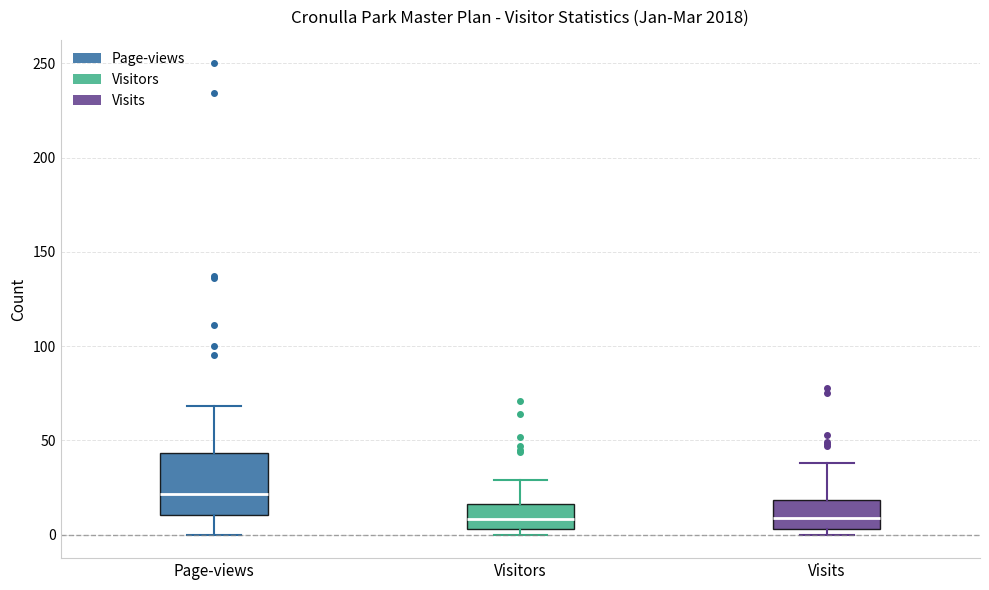

Reading left to right, read every box against the y-axis: the position of its median line, the range the box covers, and the ends of its whiskers. The values are not printed on the chart, so give them approximately, as read against the axis.

Page-views: median 20, box 10 to 45, whiskers 0 to 70
Visitors: median 10, box 5 to 15, whiskers 0 to 30
Visits: median 10, box 5 to 20, whiskers 0 to 40